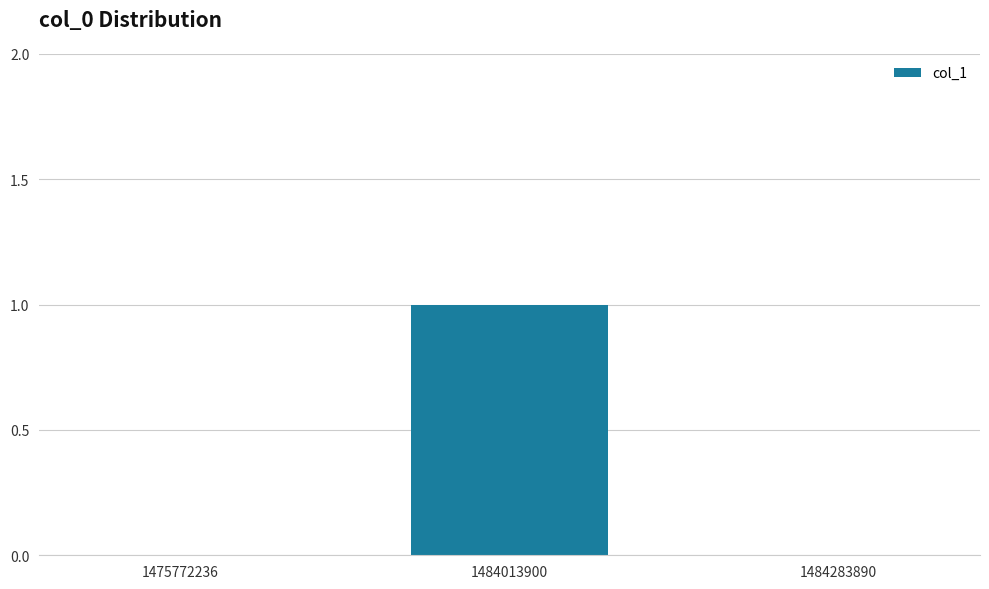

At which category does the chart reach its peak across all series?

1484013900